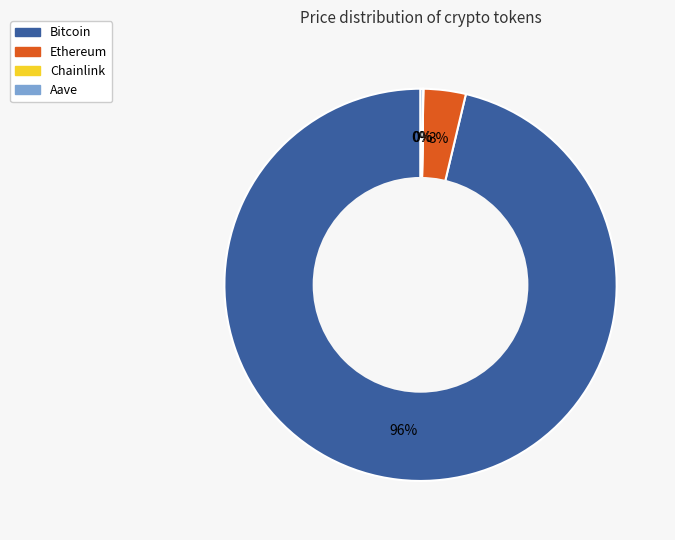

What is the largest slice in the pie chart?

Bitcoin